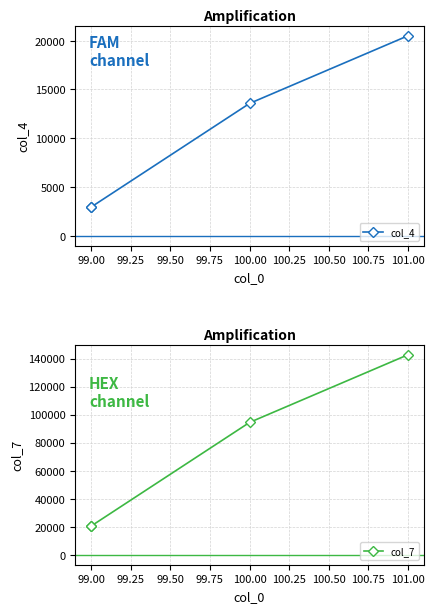

How many values in the col_7 series exceed 94428?

2